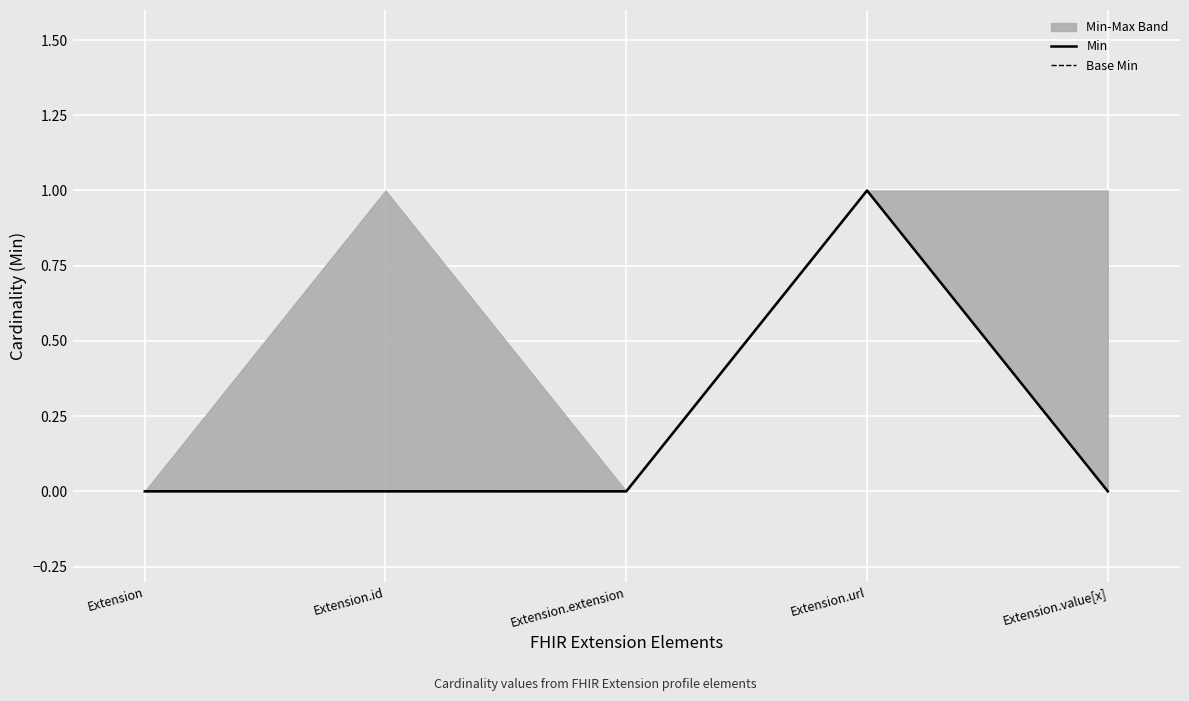

What is the label of the 5th point from the left?

Extension.value[x]